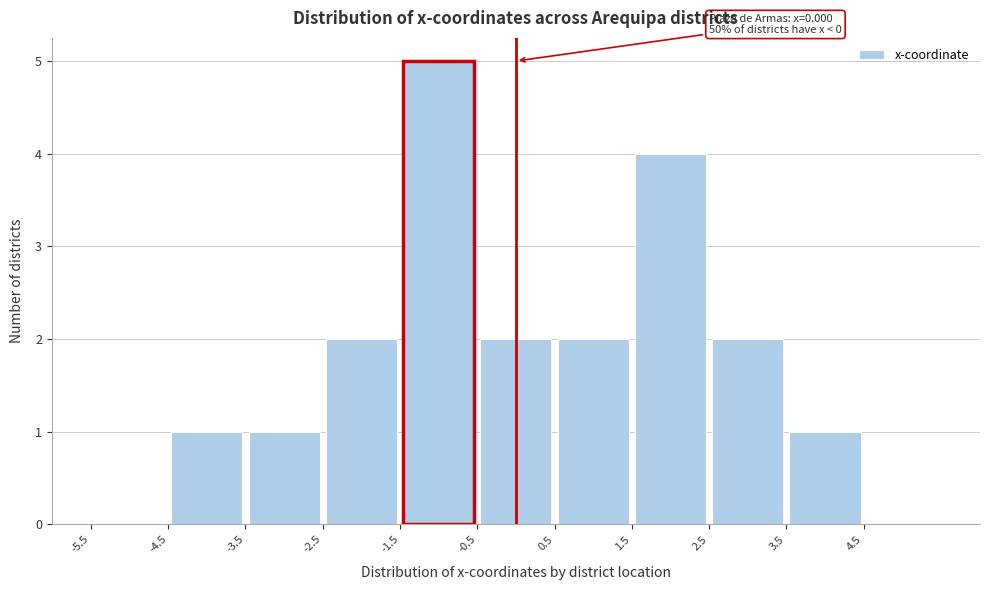

Over which range of the x-axis is the bar tallest?

-1.5 to -0.5